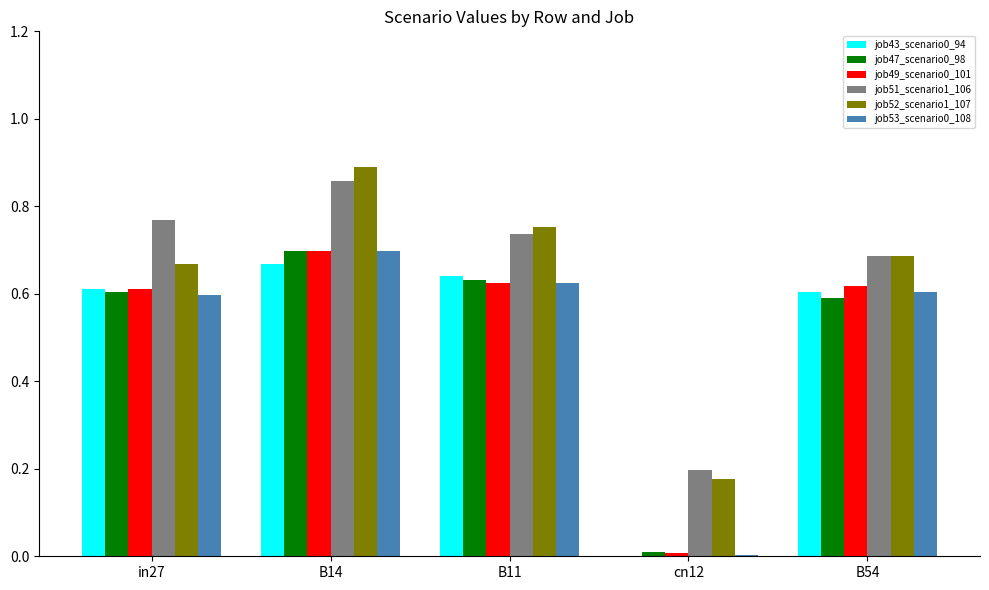

Are the bars grouped side by side (vs. stacked)?

Yes